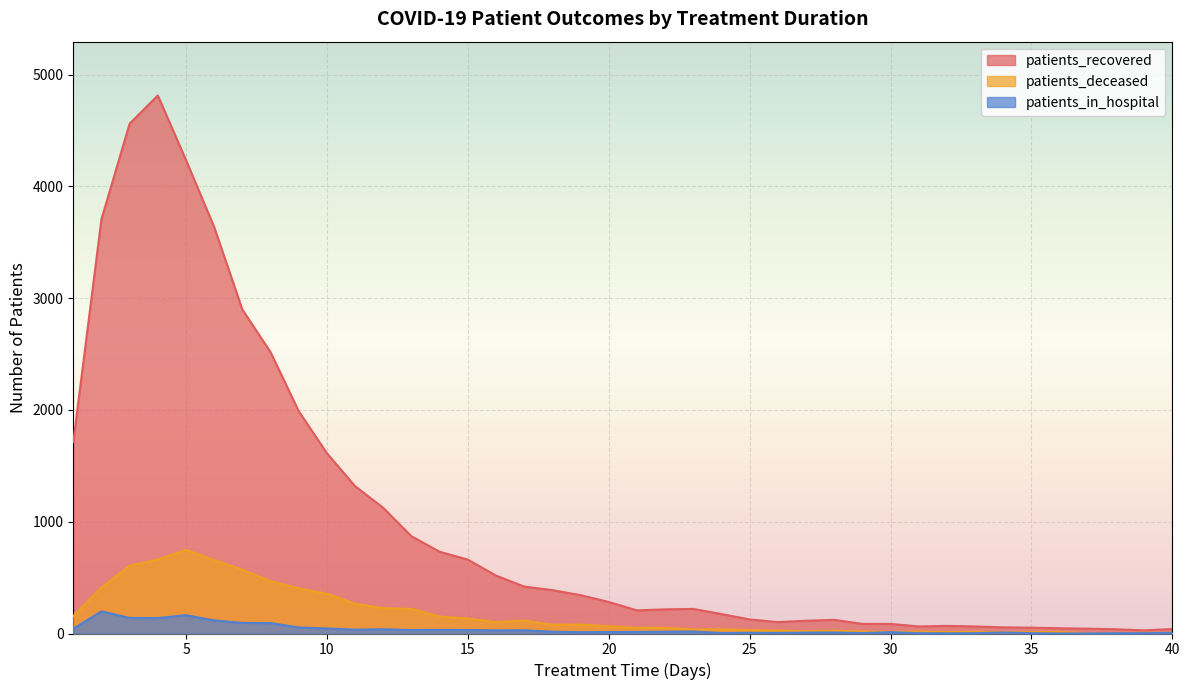

Reading left to right, transcribe all the data shown in this chart.

patients_recovered: 1=1712	2=3707	3=4561	4=4813	5=4235	6=3636	7=2898	8=2517	9=1989	10=1613	11=1318	12=1124	13=870	14=731	15=661	16=518	17=420	18=388	19=343	20=282	21=207	22=216	23=220	24=174	25=126	26=102	27=114	28=122	29=86	30=86	31=63	32=68	33=63	34=55	35=52	36=47	37=43	38=38	39=28	40=40
patients_deceased: 1=156	2=413	3=606	4=662	5=748	6=658	7=571	8=468	9=404	10=356	11=266	12=227	13=220	14=152	15=134	16=102	17=116	18=79	19=80	20=65	21=51	22=51	23=36	24=37	25=31	26=27	27=20	28=26	29=18	30=15	31=17	32=12	33=15	34=11	35=13	36=13	37=4	38=5	39=6	40=6
patients_in_hospital: 1=43	2=198	3=139	4=138	5=164	6=117	7=95	8=93	9=54	10=45	11=34	12=38	13=31	14=32	15=31	16=28	17=29	18=16	19=12	20=13	21=14	22=16	23=18	24=4	25=6	26=5	27=8	28=9	29=4	30=12	31=3	32=2	33=3	34=9	35=3	36=0	37=1	38=3	39=3	40=6